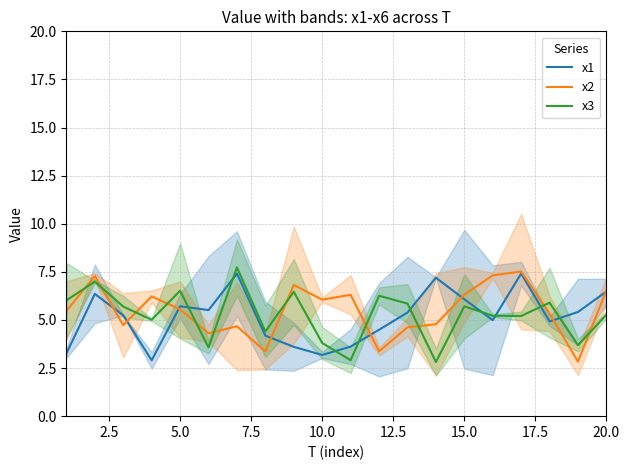

How many intersections are there between x1 and x3?

9